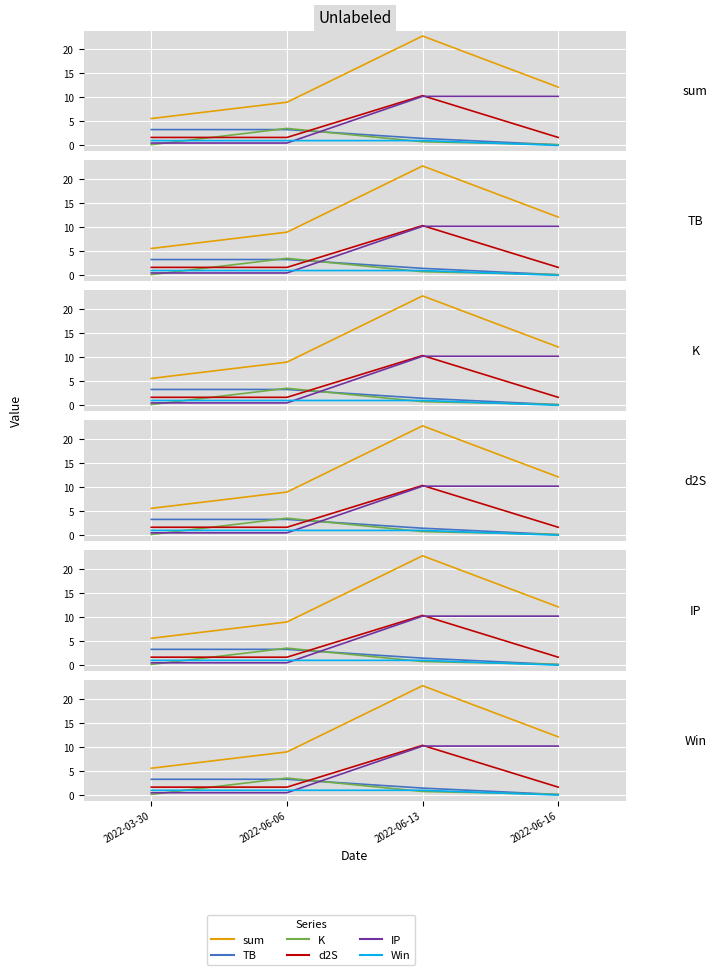

What is the maximum value for IP?

10.2